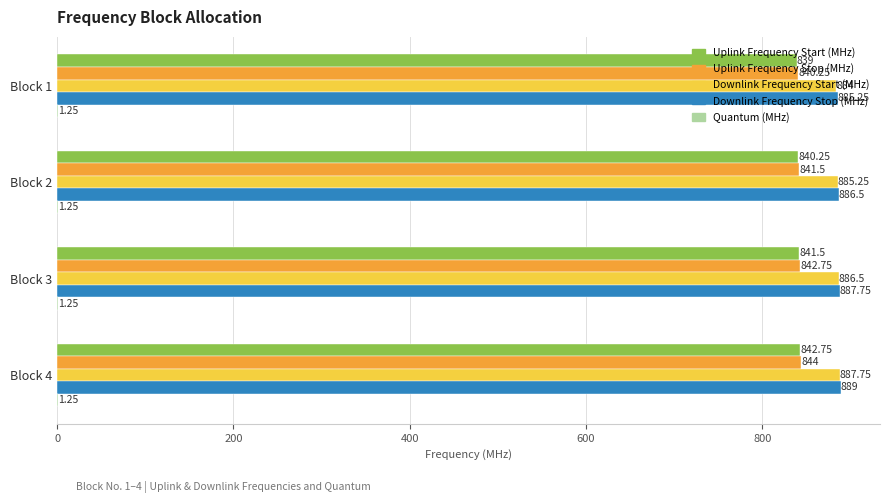

What is the sum of all Uplink Frequency Start (MHz) values?

3363.5